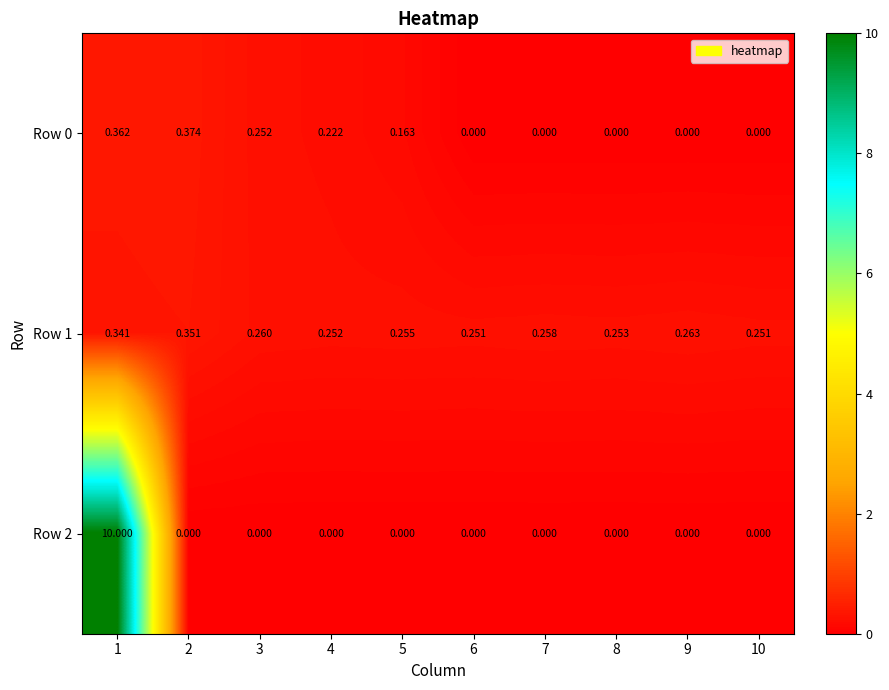

At how many categories does at least one series exceed 1?

1